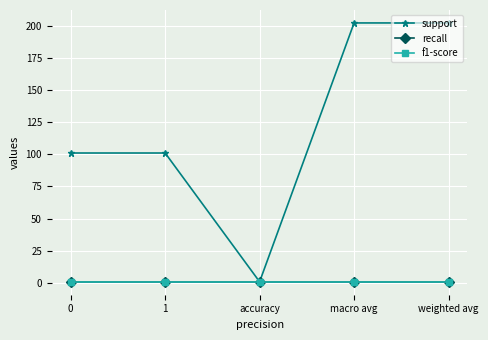

Is this an area chart (filled region under the line)?

No